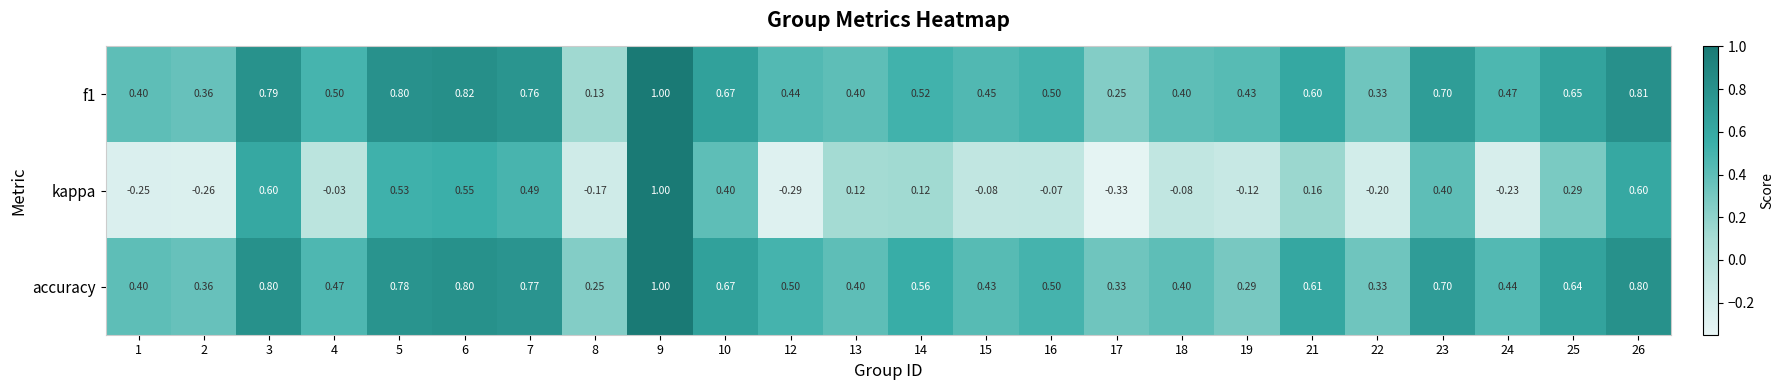

Which series has the widest spread of values?

kappa